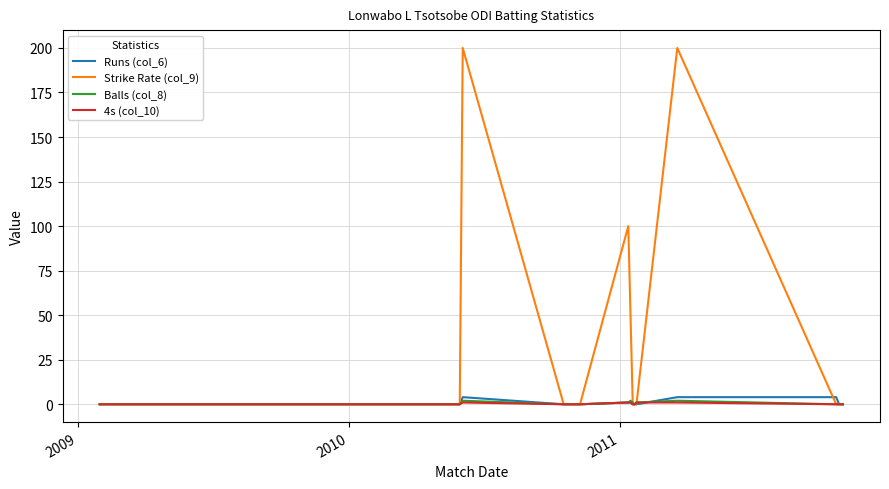

Count the number of data series in this chart.

4